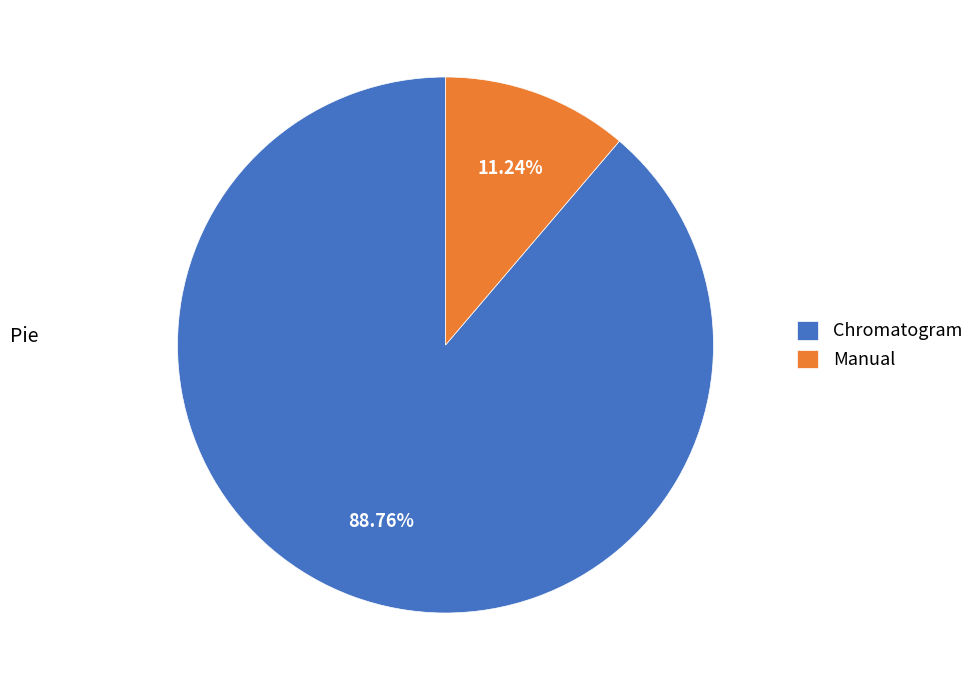

Is there a majority slice in this chart?

Yes